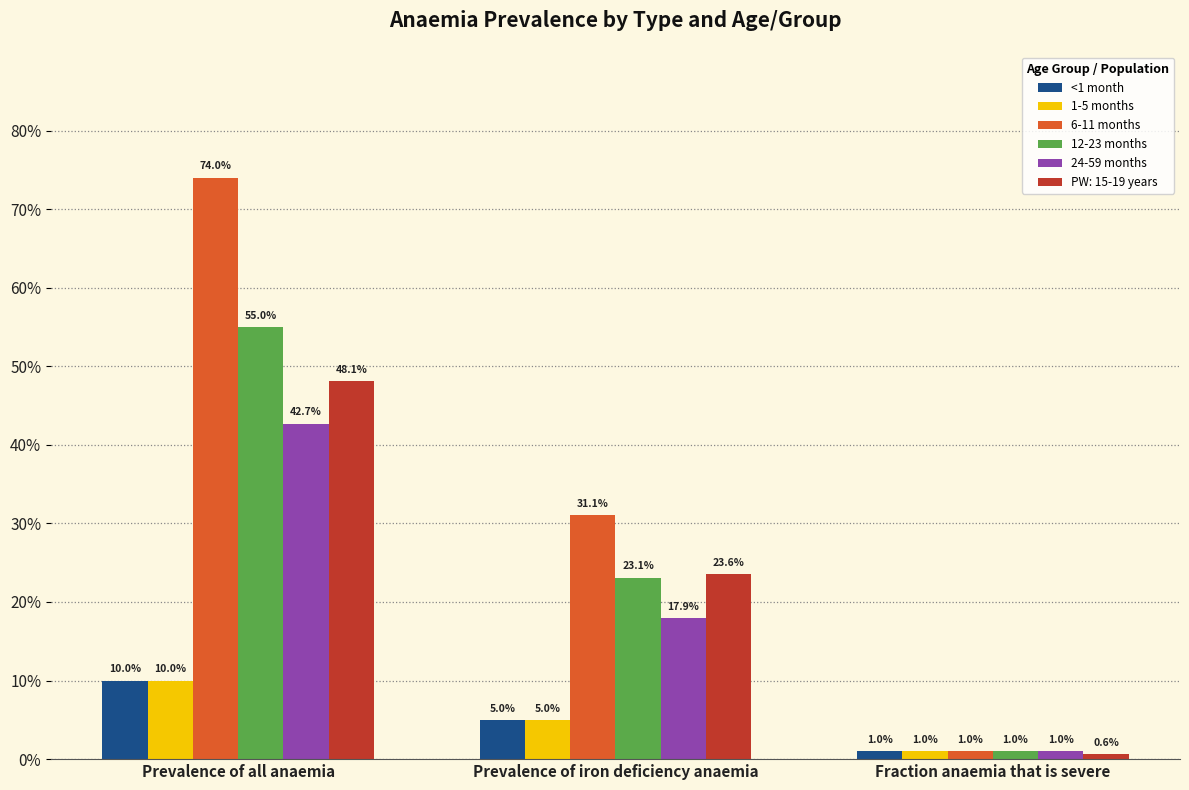

Are the bars grouped side by side (vs. stacked)?

Yes